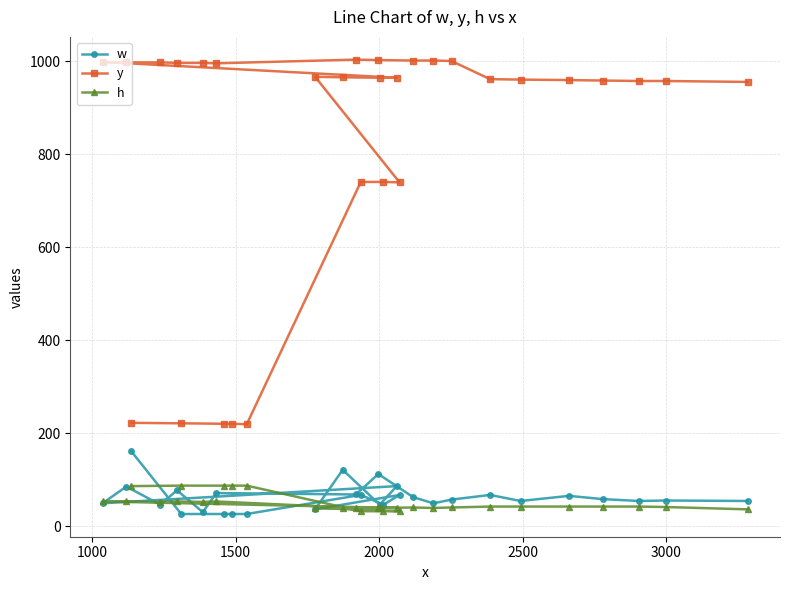

Which series has the largest total across all categories?

y